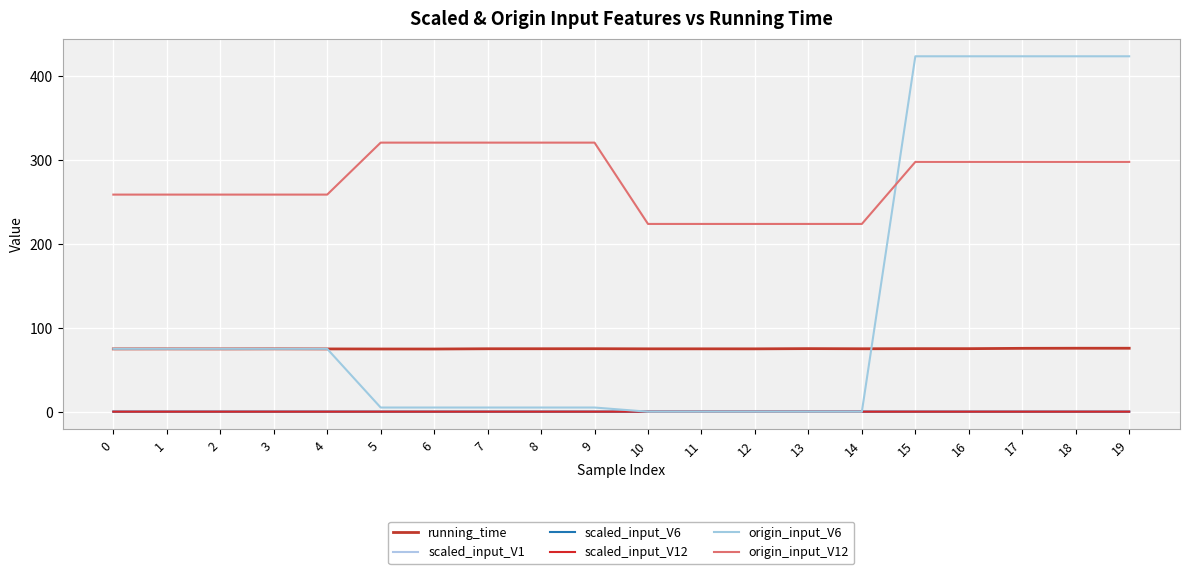

At 14, list the series in order from largest to smallest.

origin_input_V12, running_time, scaled_input_V1, scaled_input_V12, scaled_input_V6, origin_input_V6